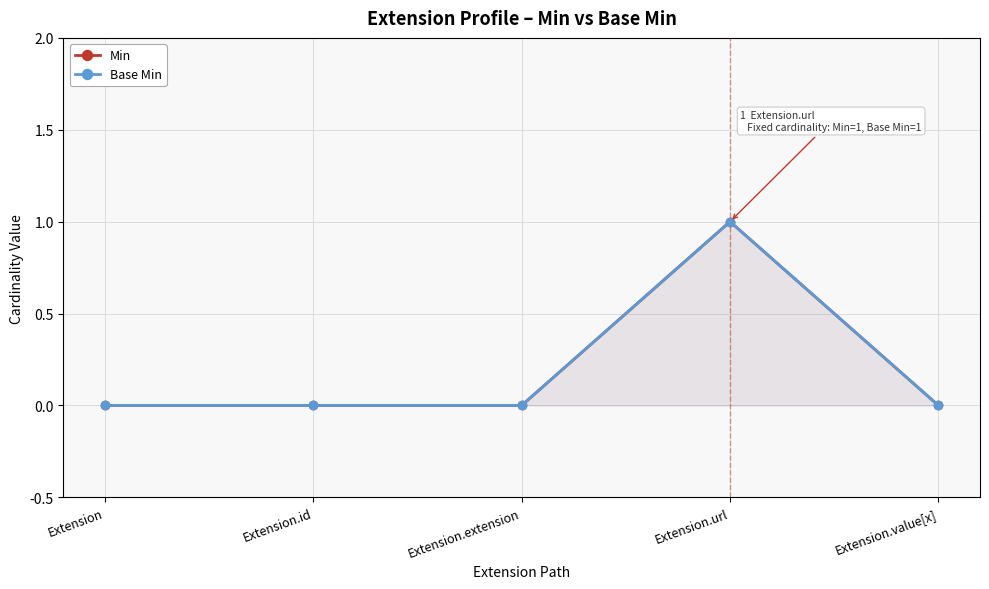

List the series in order of their peak value, lowest first.

Min, Base Min